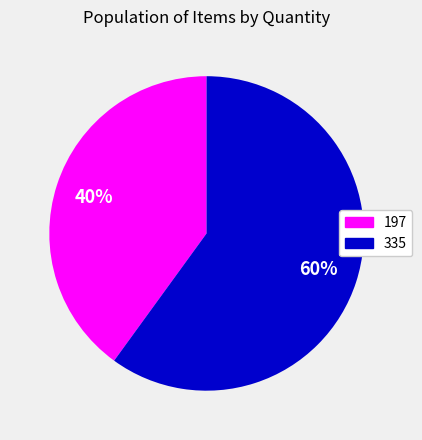

What is the ratio of the value at 335 to the value at 197?

1.5